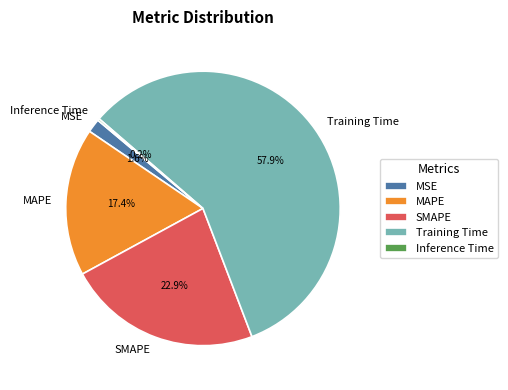

What portion of the pie excludes MSE?

98.4%